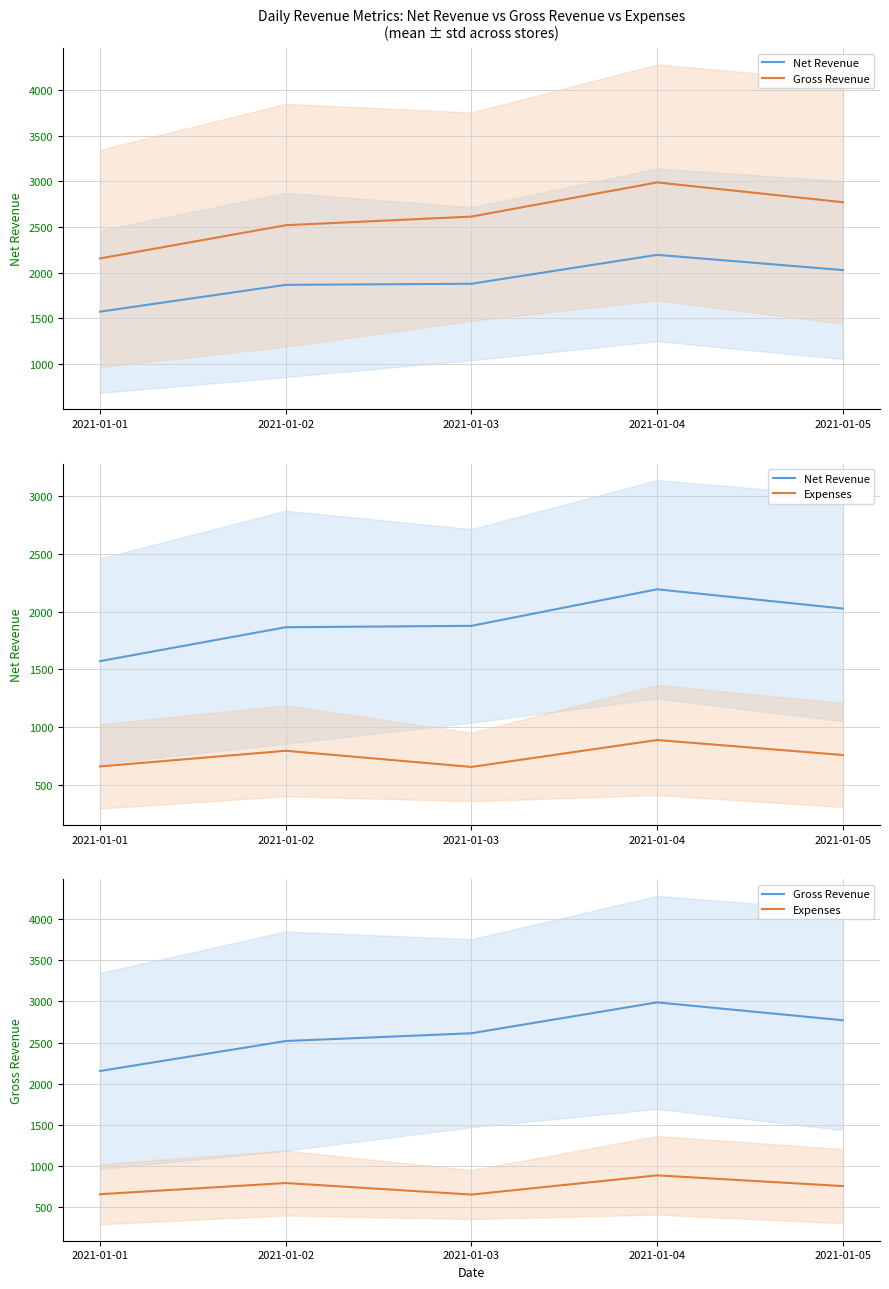

True or false: Net Revenue and Gross Revenue intersect in this chart.

False